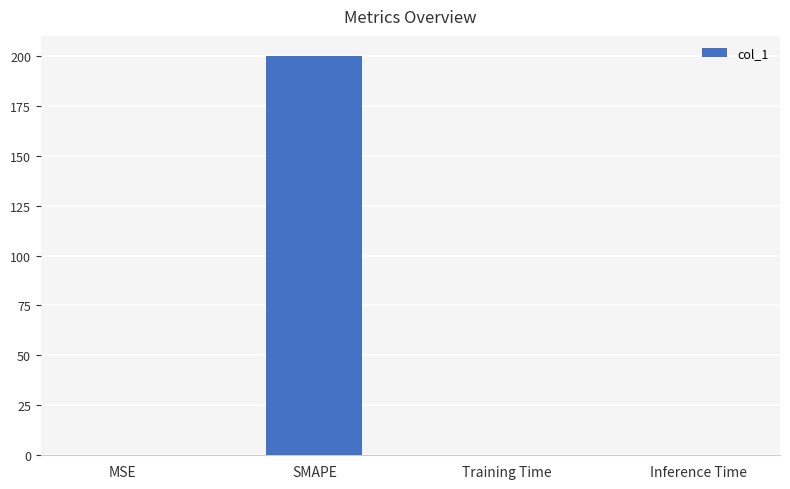

Which label corresponds to the largest value in the chart?

SMAPE